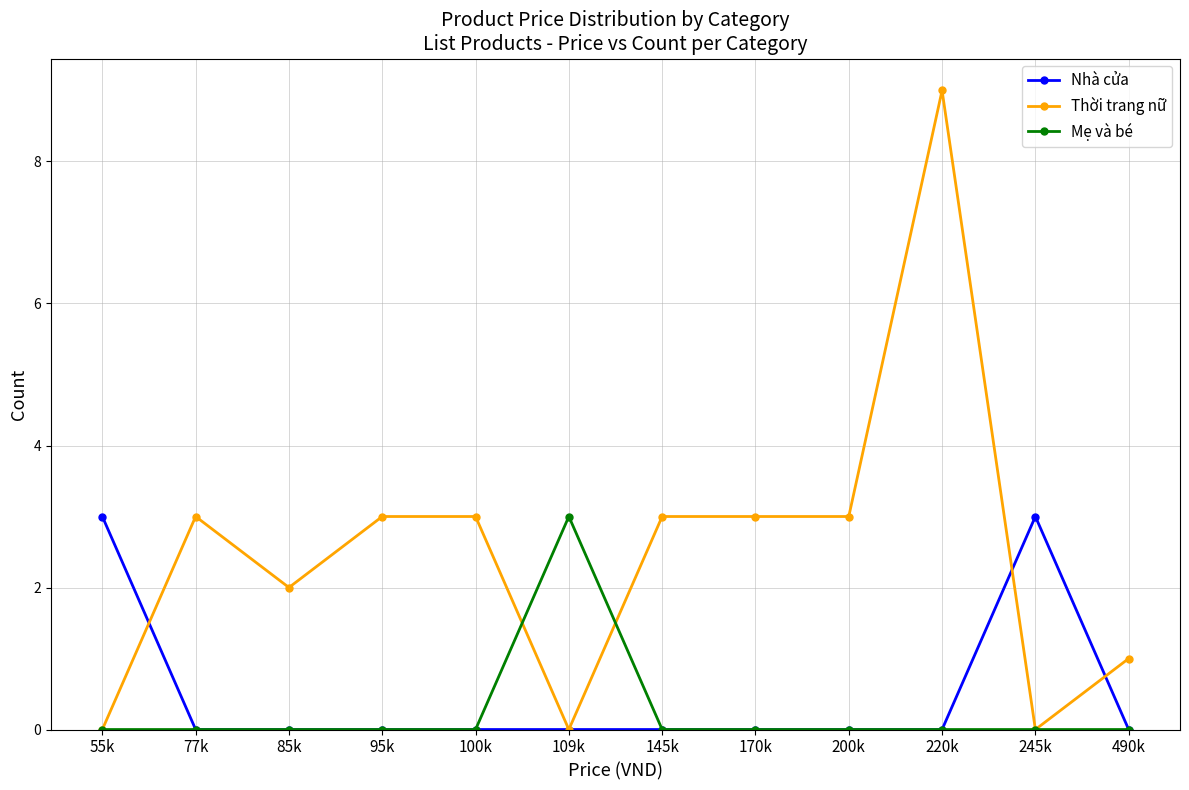

The value of Nhà cửa at 200k is -2. True or false?

False